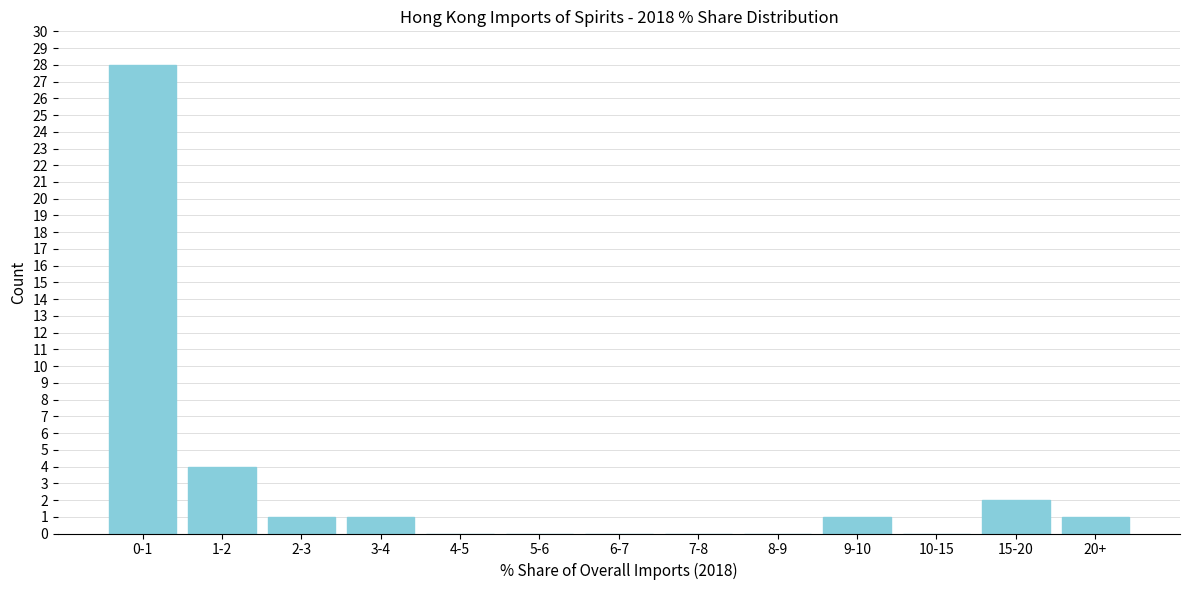

Reading right to left, extract all data points from this chart.

20+=1	15-20=2	10-15=0	9-10=1	8-9=0	7-8=0	6-7=0	5-6=0	4-5=0	3-4=1	2-3=1	1-2=4	0-1=28